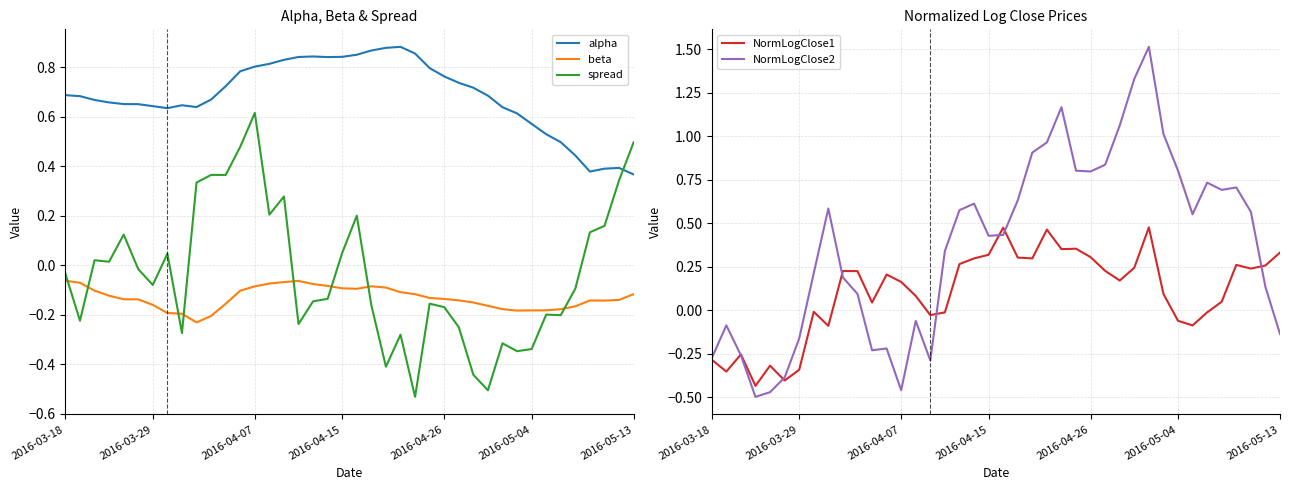

What is the value of the alpha point at the 3rd from the left?

0.7